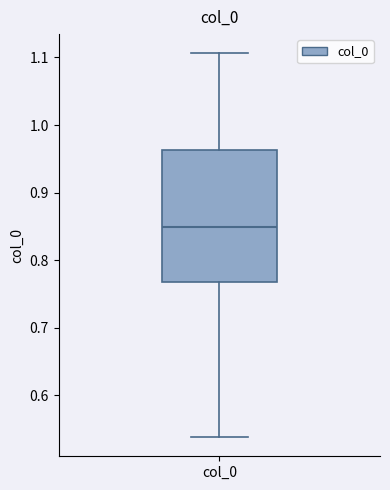

Read this box plot against the y-axis: the position of the median line, the range covered by the box, and the ends of both whiskers. The values are not printed on the chart, so give them approximately, as read against the axis.

median 0.85, box 0.77 to 0.96, whiskers 0.54 to 1.11